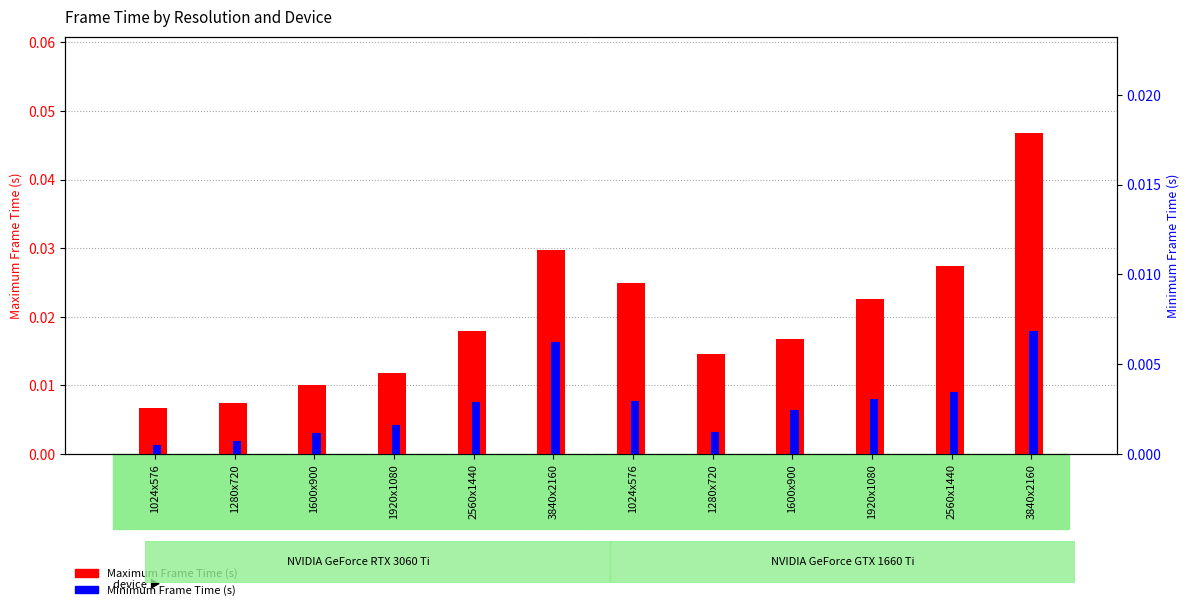

Is the value of Maximum Frame Time (s) at 1280x720 greater than the value of Minimum Frame Time (s) at 1280x720?

Yes